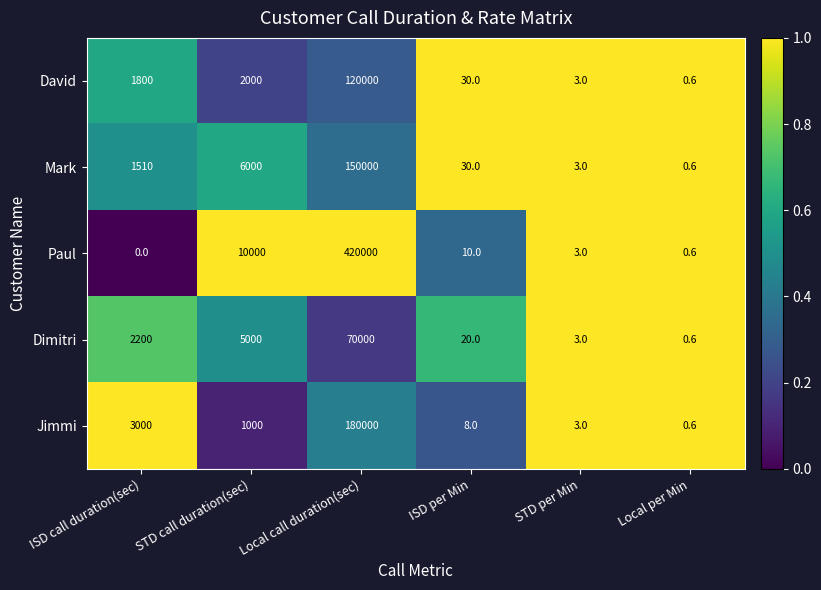

At Local call duration(sec), list the series in order from largest to smallest.

Paul, Jimmi, Mark, David, Dimitri